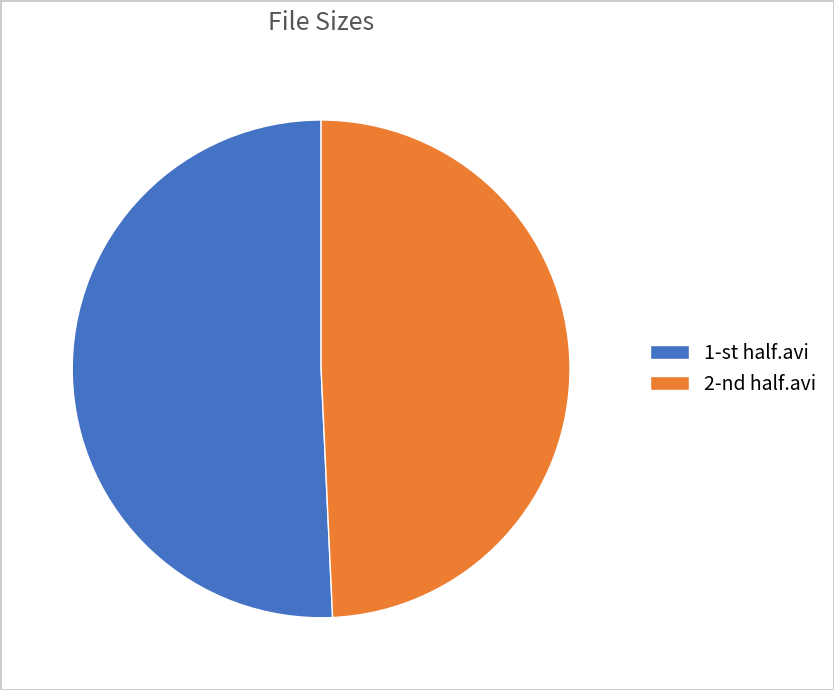

Which category has the smallest portion of the pie?

2-nd half.avi